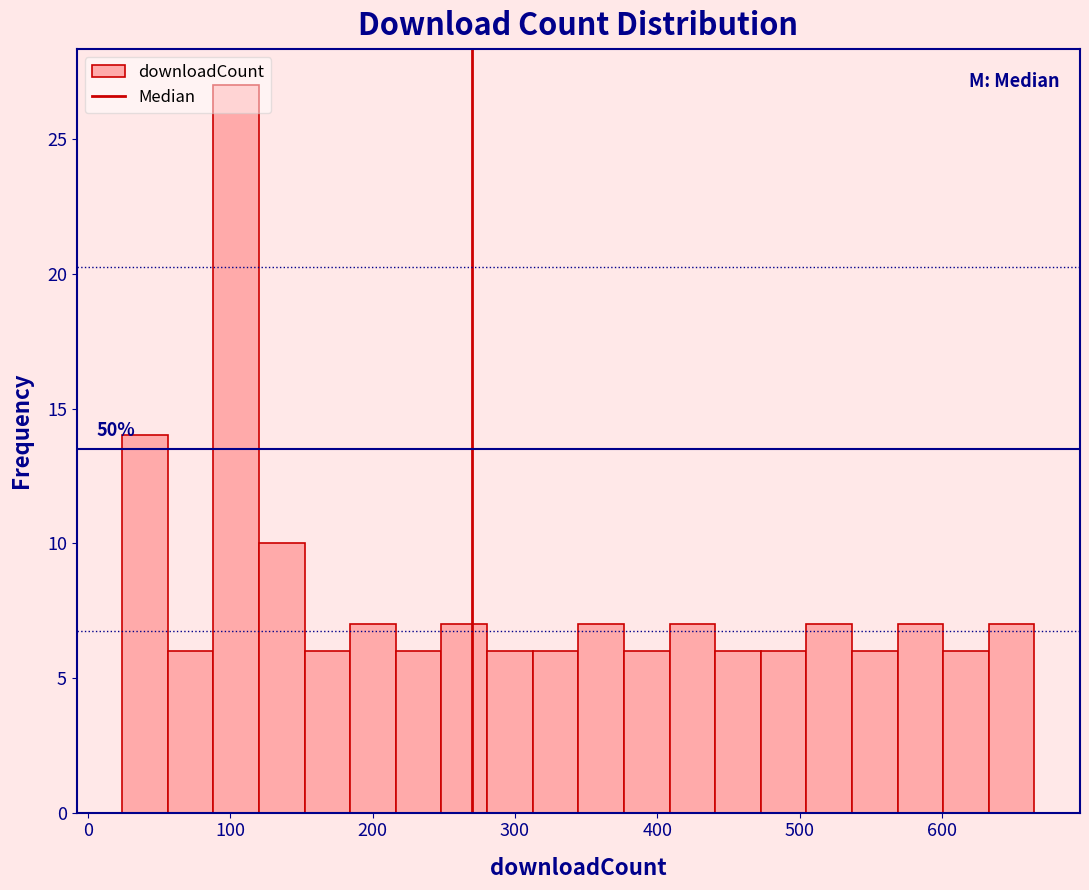

Around what value on the x-axis is the tallest bar? Give the approximate position of its centre, as read against the axis.

100